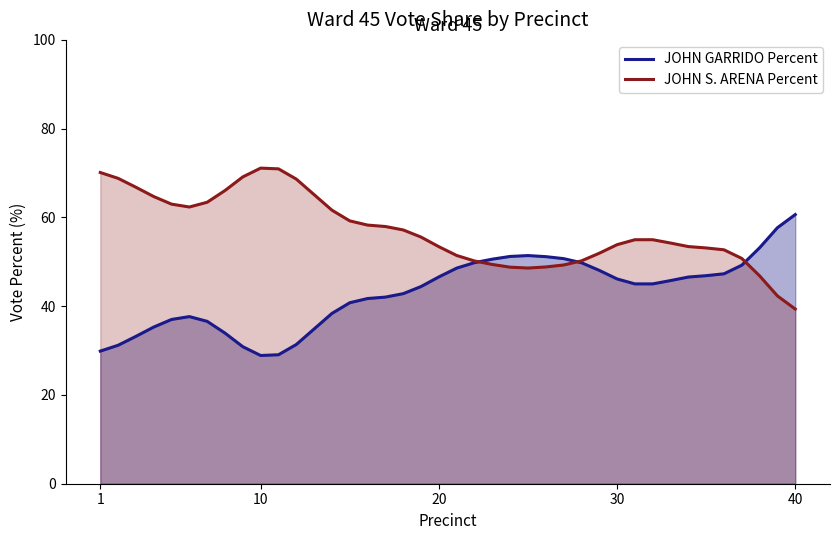

What is the maximum value for JOHN S. ARENA Percent?

71.1